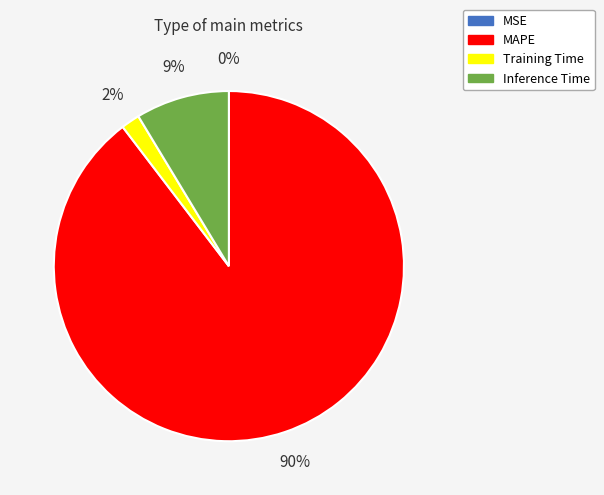

Do Training Time and Inference Time together represent more than half of the pie?

No